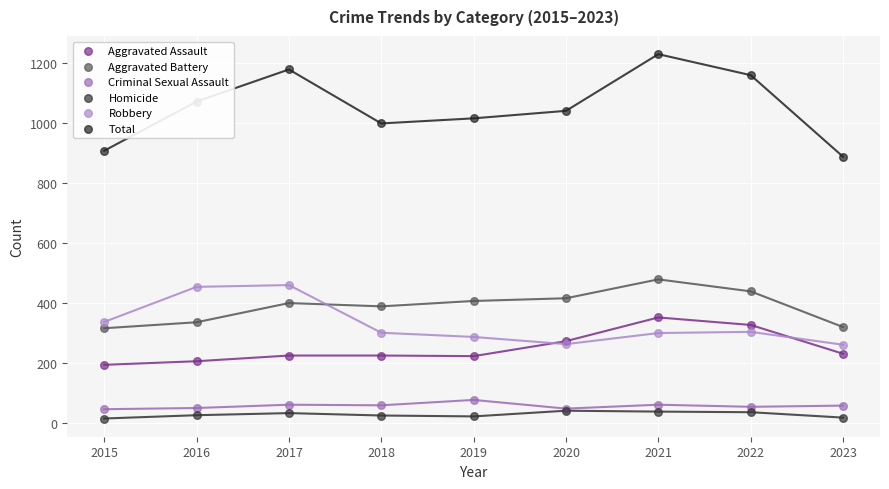

Which series contains the lowest Y value?

Homicide